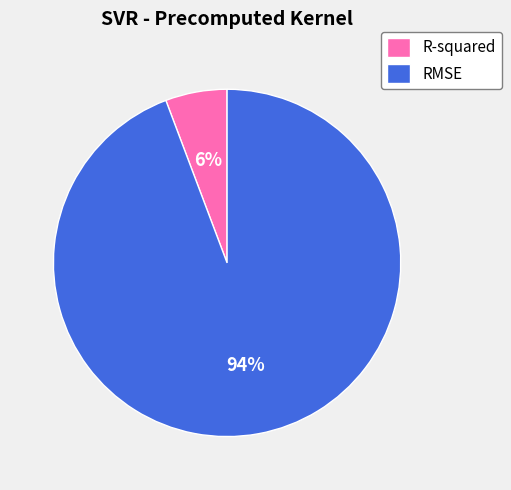

Is the sum of RMSE and R-squared greater than half?

Yes